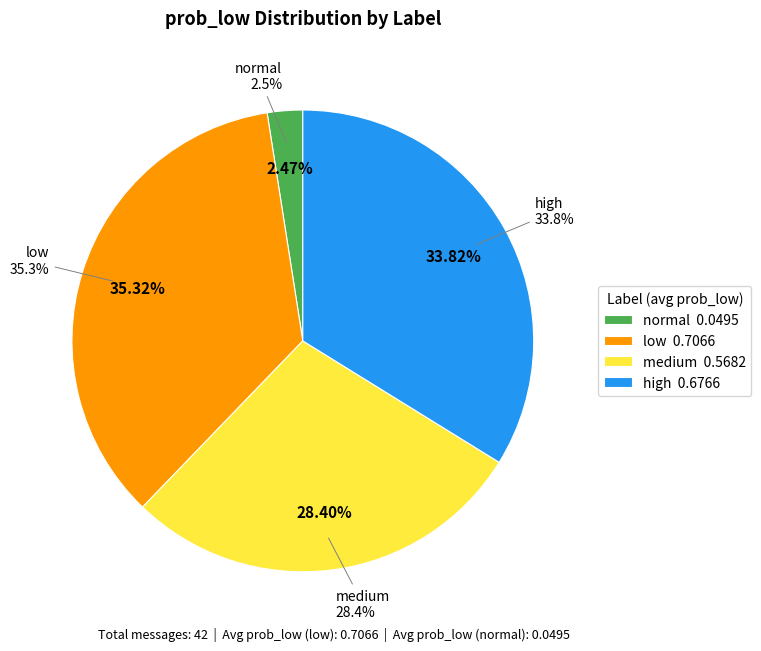

What is the change in value from medium to high?

+0.1